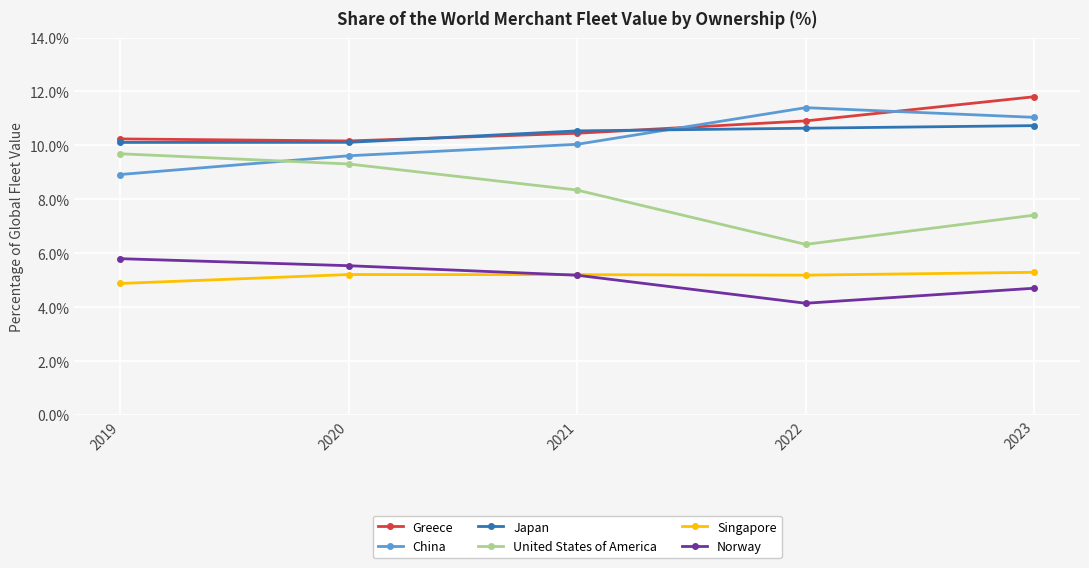

Is it true that China equals 16.4 at 2022?

False